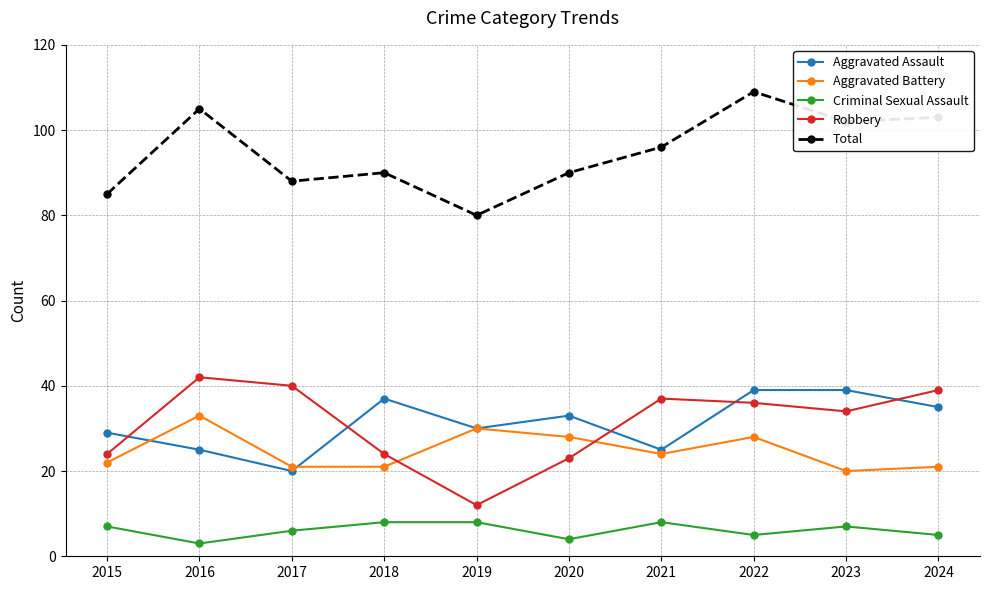

Is the value of Total at 2016 greater than the value of Criminal Sexual Assault at 2018?

Yes